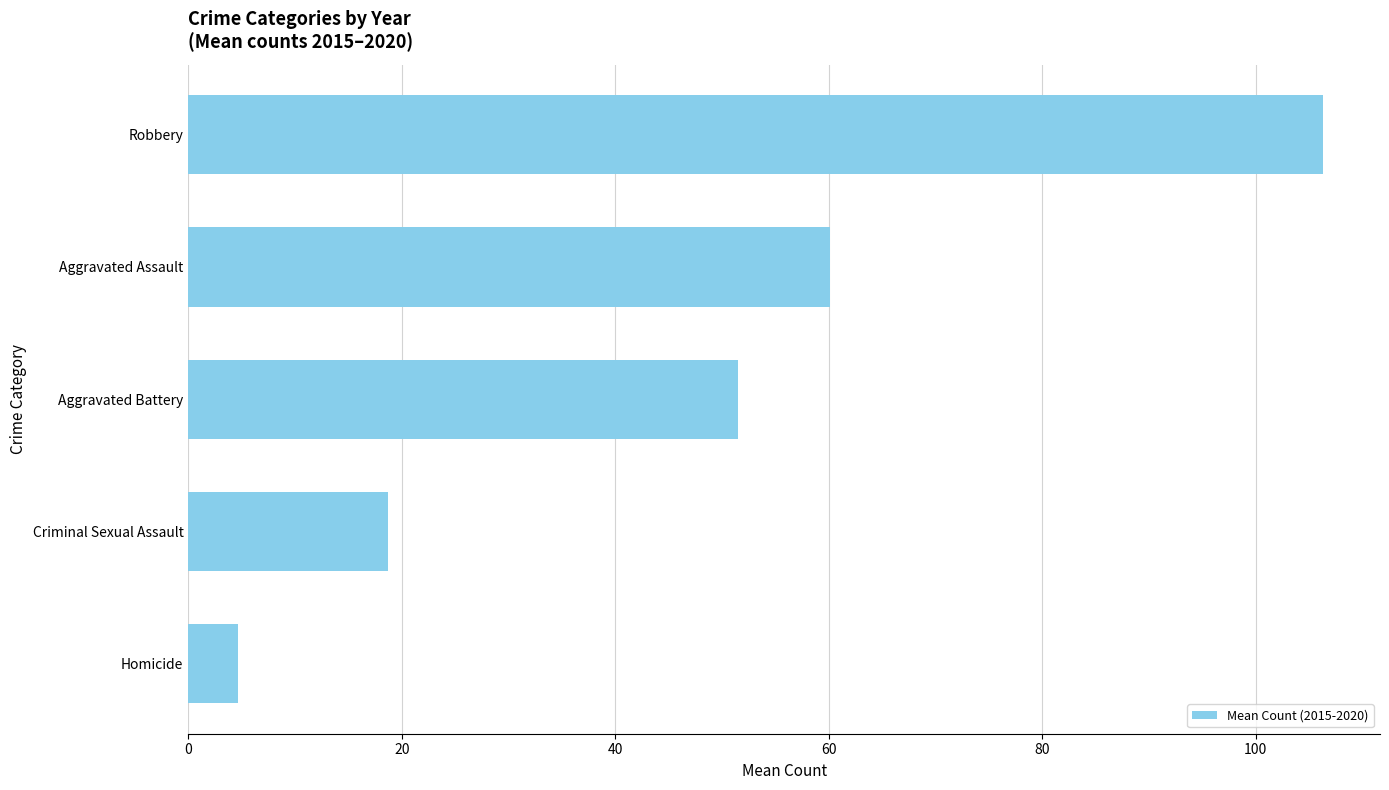

What is the difference between the values at Aggravated Battery and Homicide?

46.8